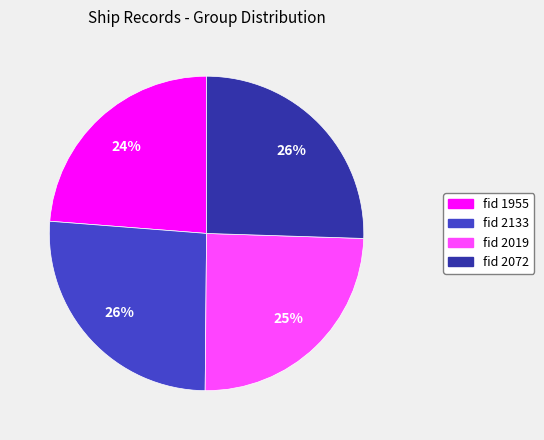

To the nearest percent, what is the average slice percentage?

25%